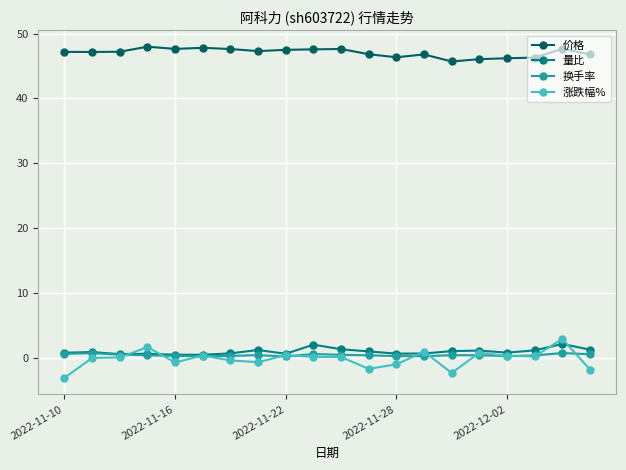

True or false: 换手率 and 价格 cross at least once.

False